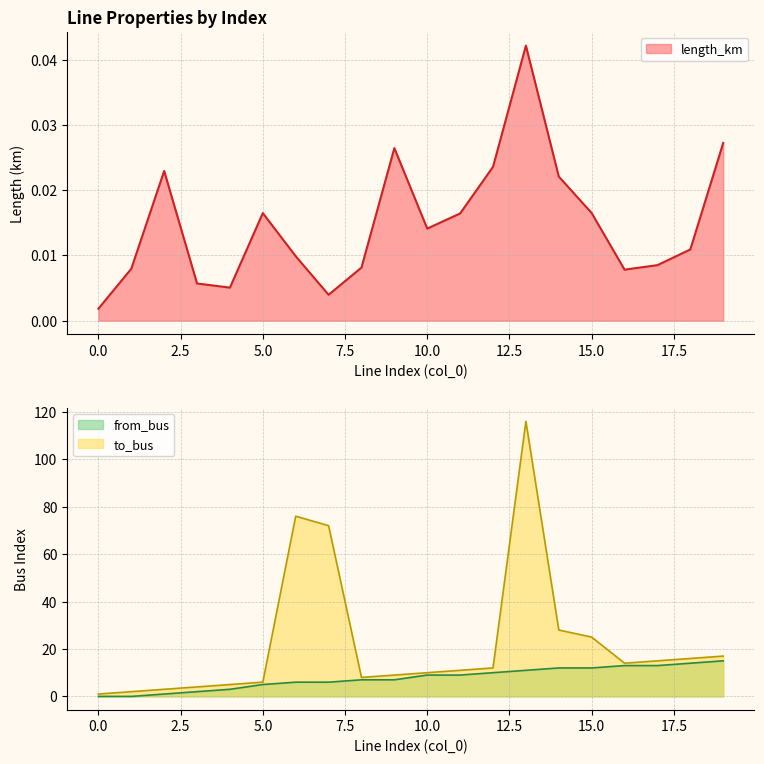

Does the chart display data point markers on the line(s)?

No